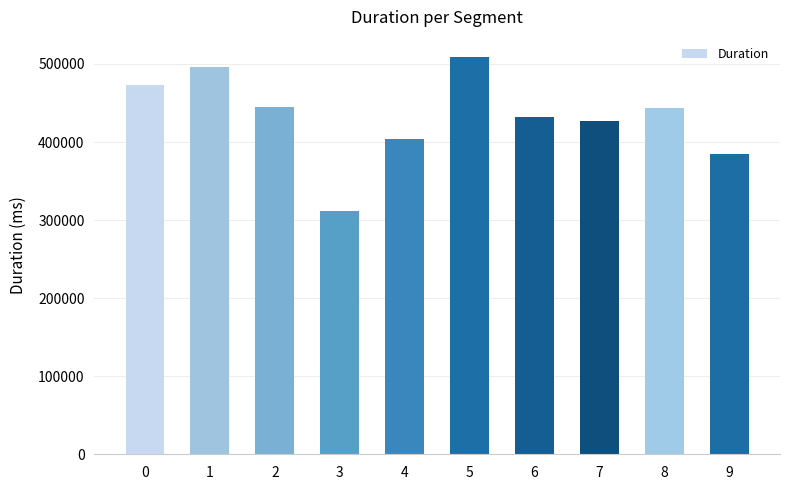

Count the number of categories in the chart.

10